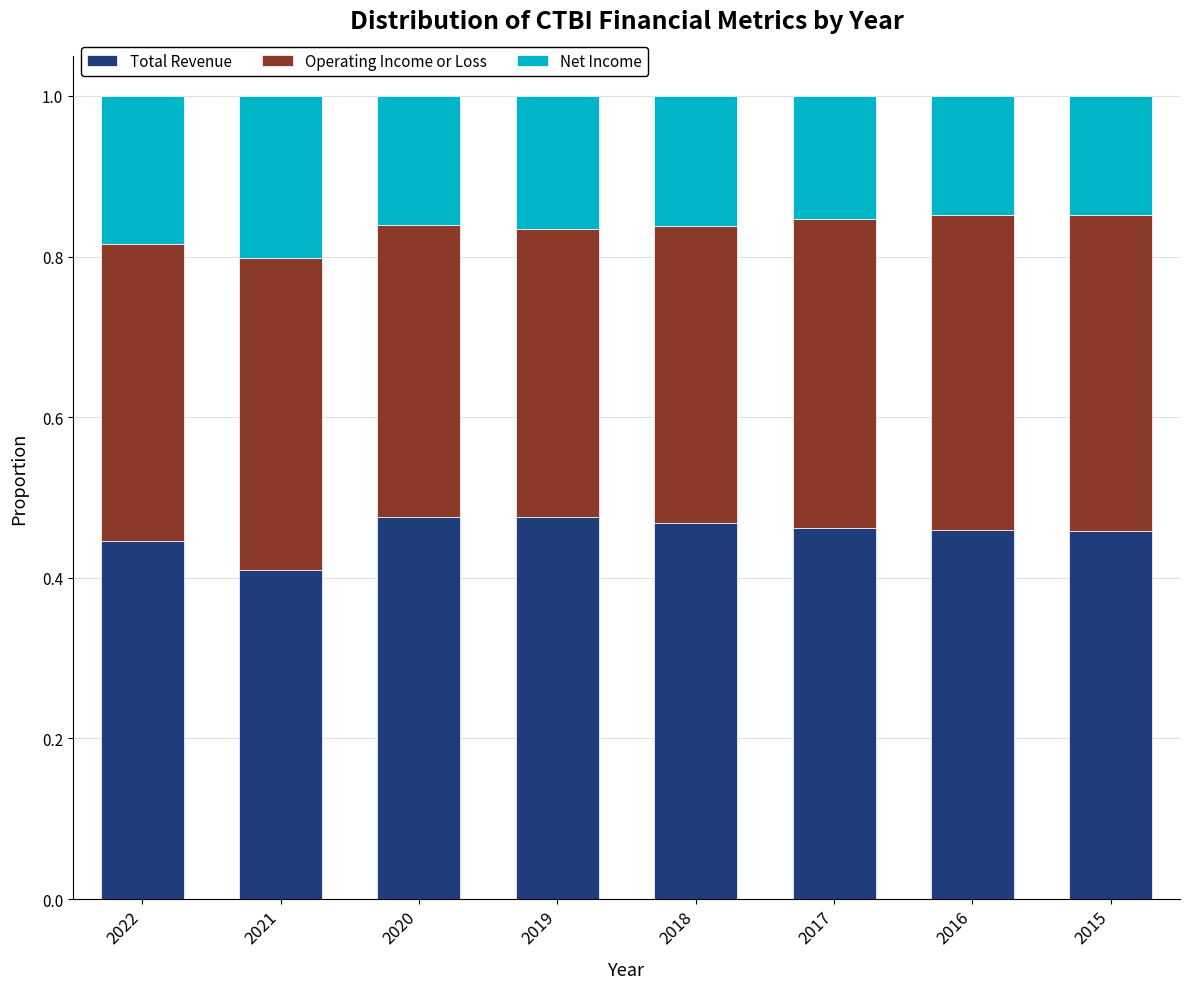

At which label is Total Revenue closest to 0?

2021